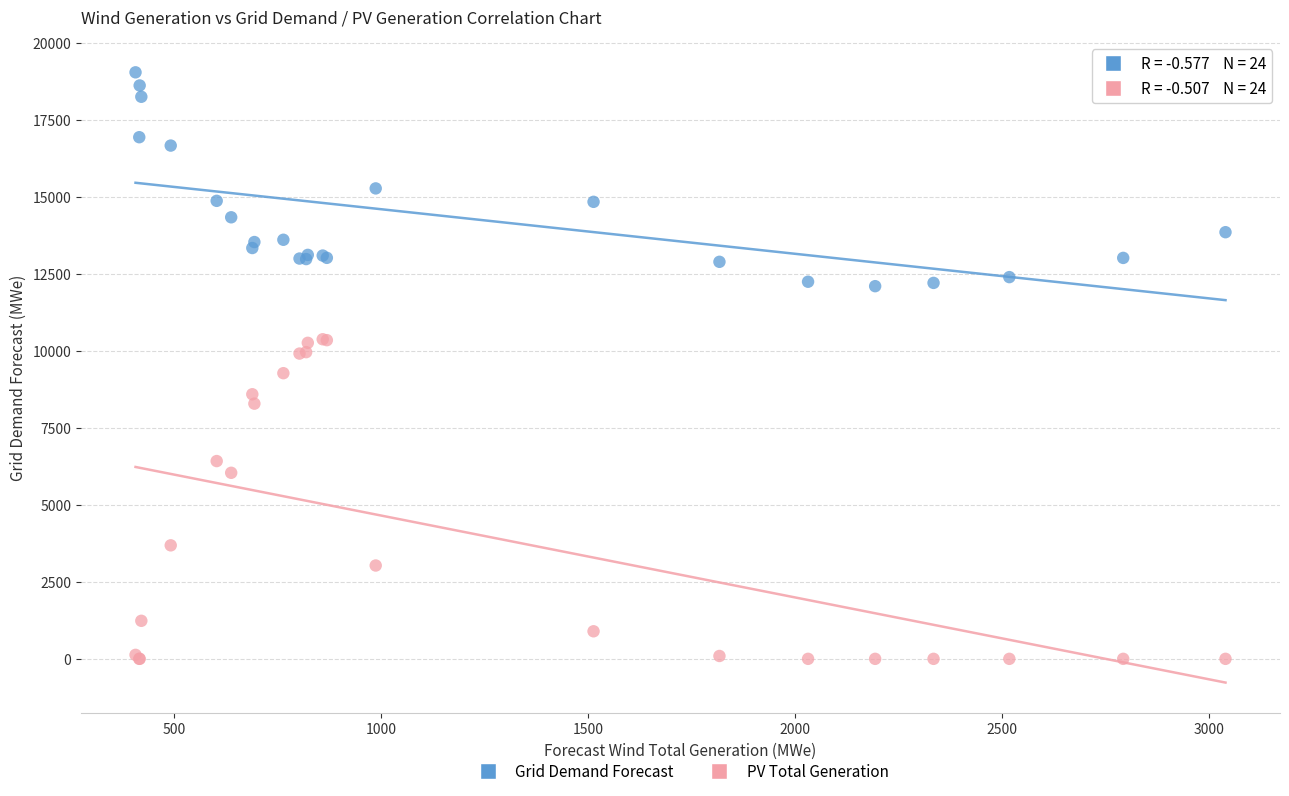

What are all the series names shown in the legend?

Grid Demand Forecast, PV Total Generation